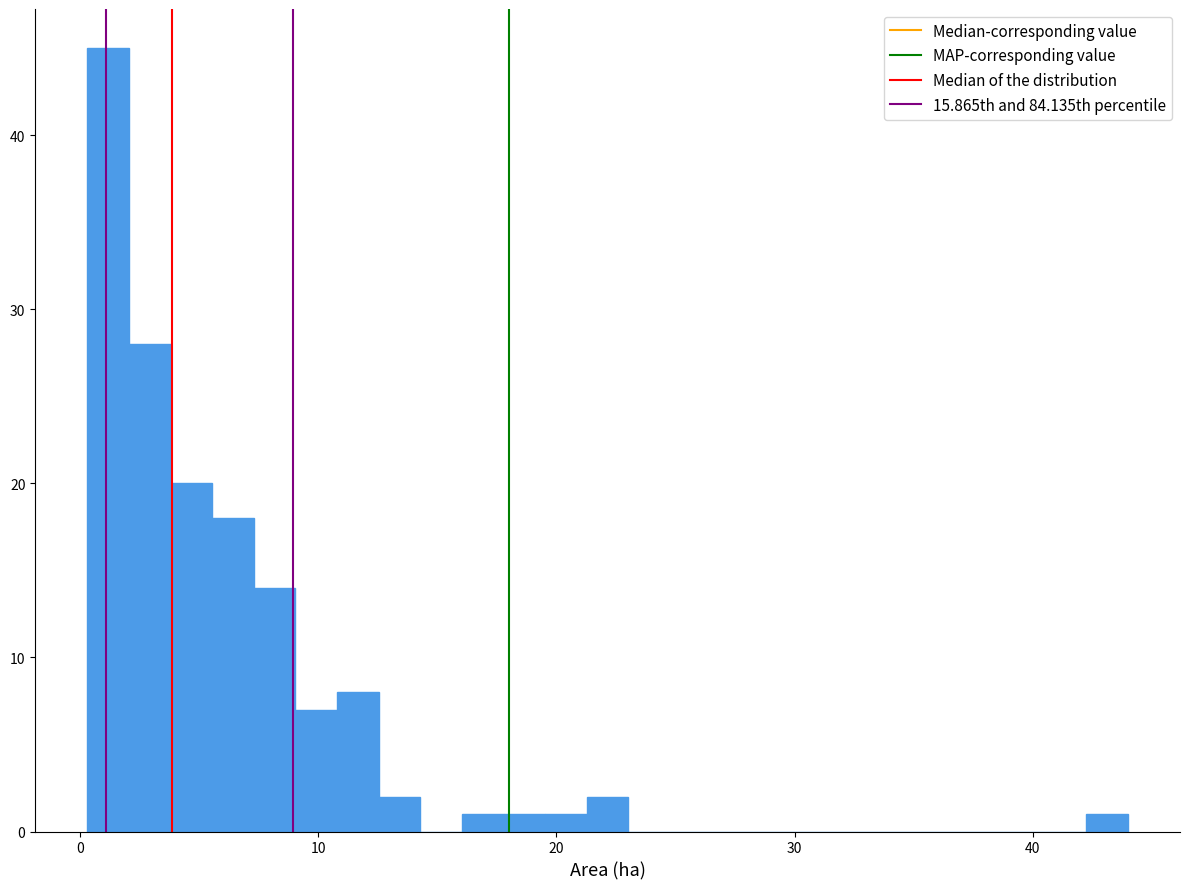

Around what value on the x-axis is the tallest bar? Give the approximate position of its centre, as read against the axis.

1